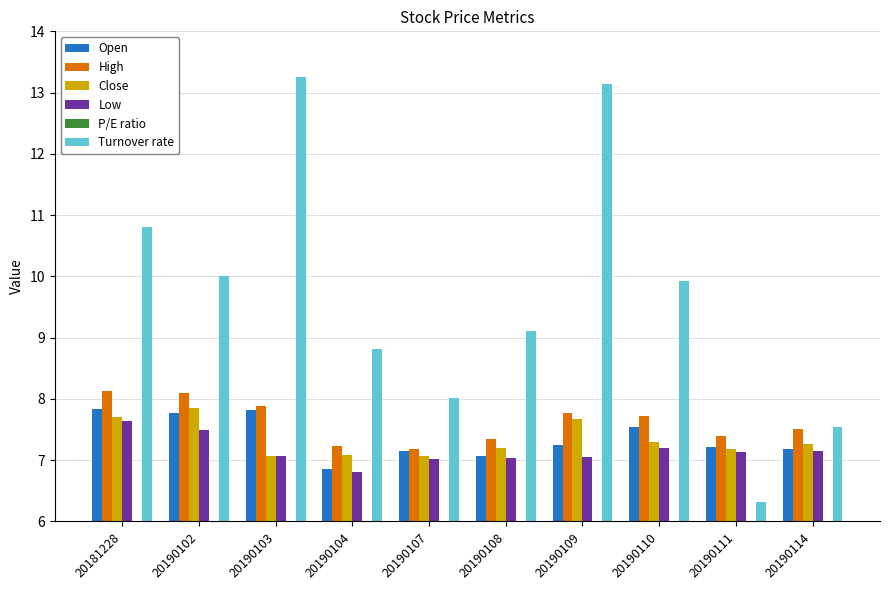

Are the bars horizontal?

No